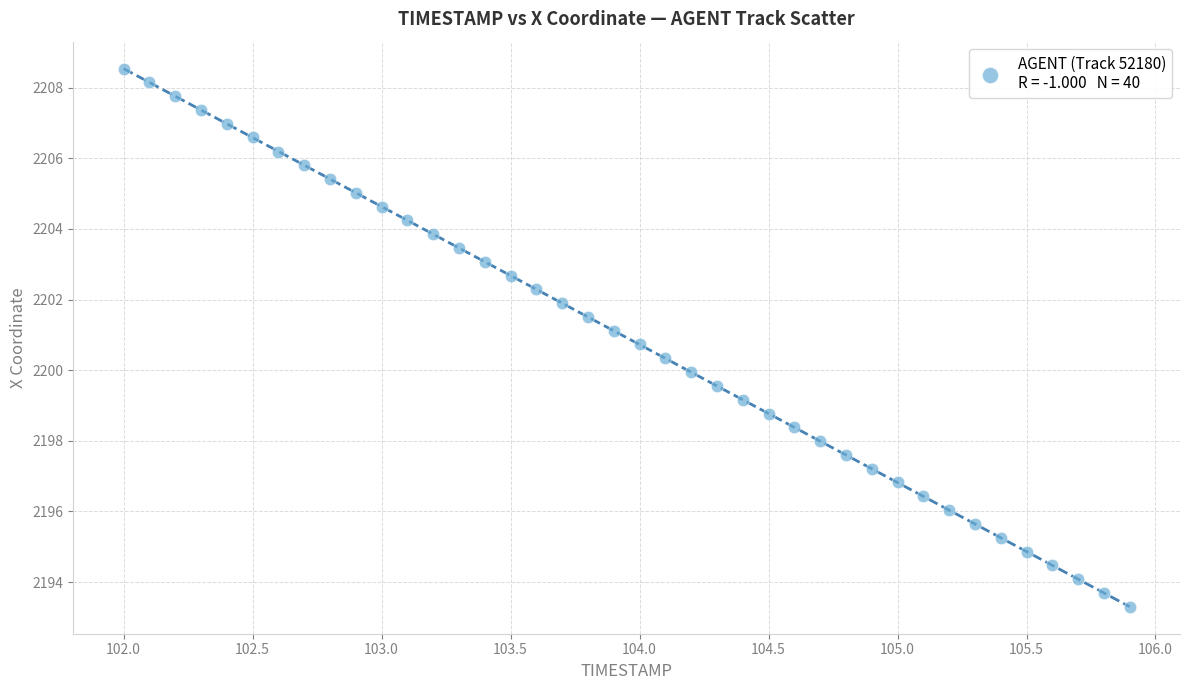

What is the range of X values (max minus min)?

3.9